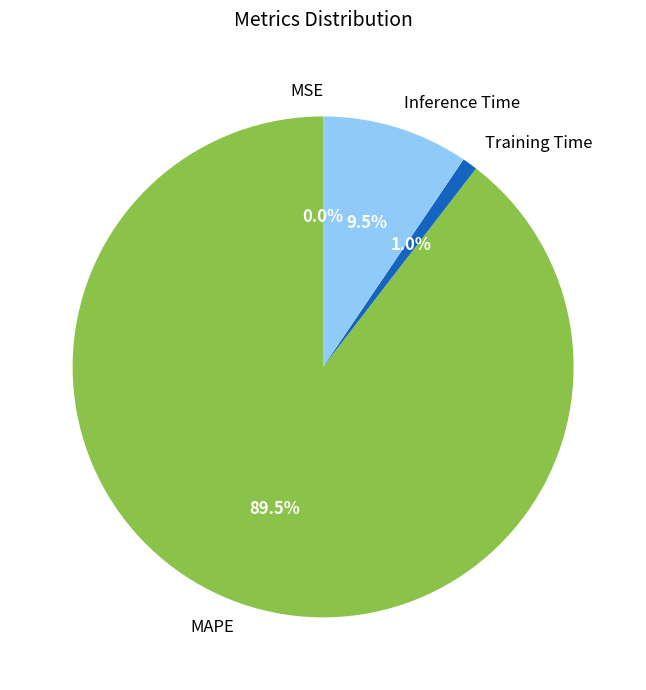

Which slice is the largest?

MAPE